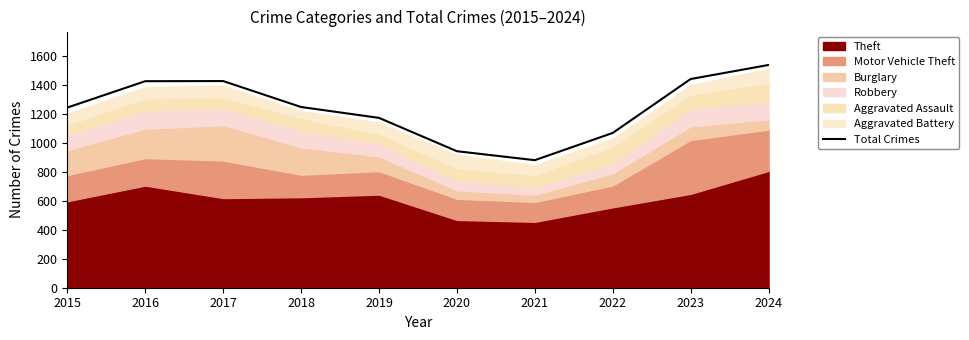

What is the difference between the second highest and minimum values?

560